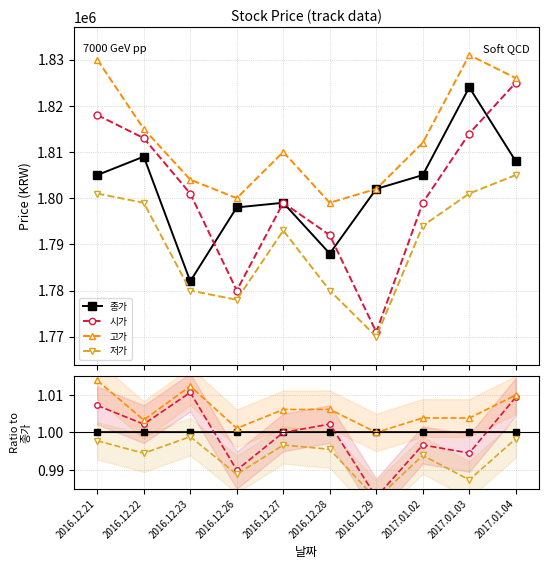

True or false: 종가 and 저가 intersect in this chart.

False